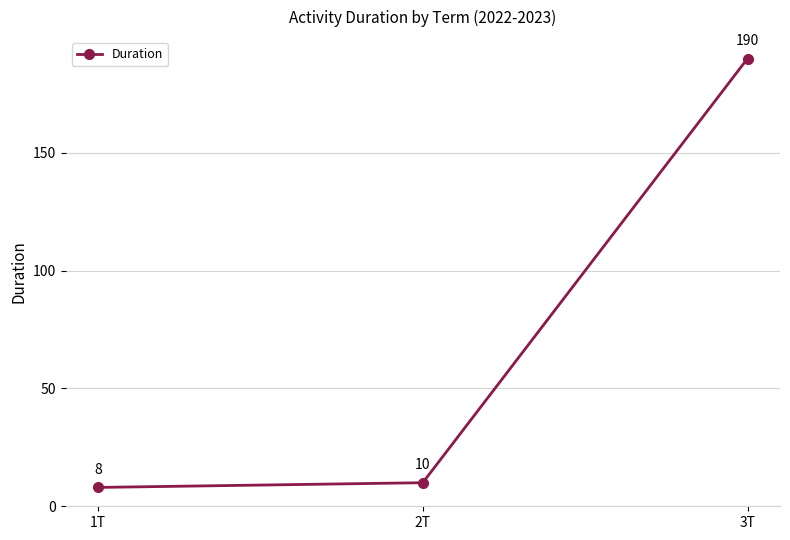

What is the label of the 1st point from the left?

1T